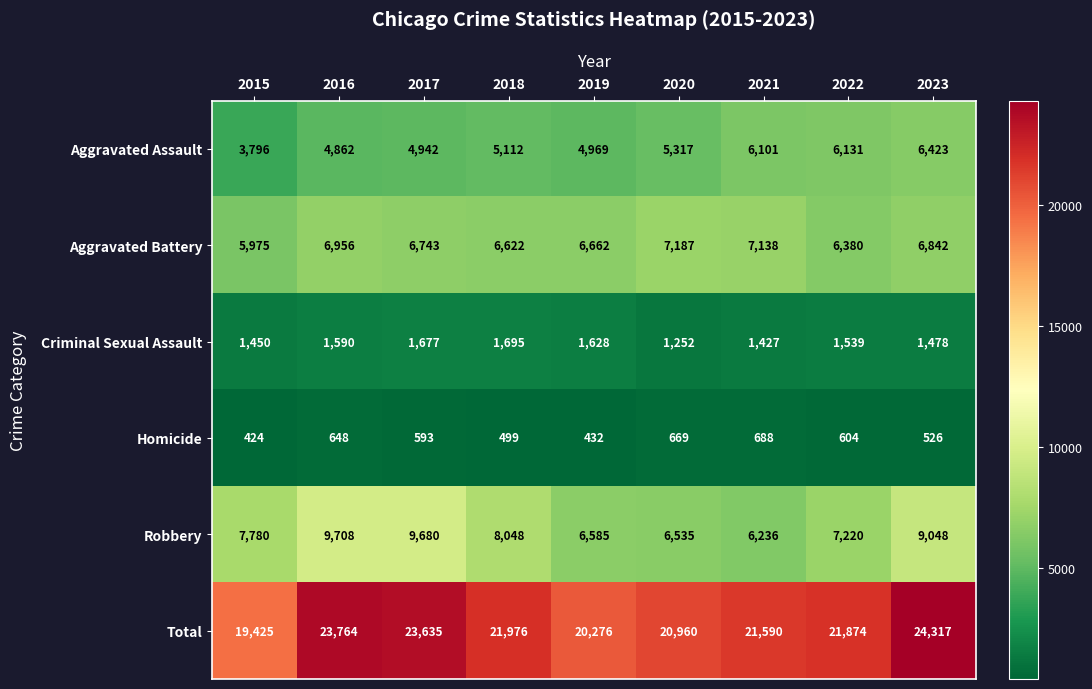

At 2017, list the series in order from largest to smallest.

Total, Robbery, Aggravated Battery, Aggravated Assault, Criminal Sexual Assault, Homicide